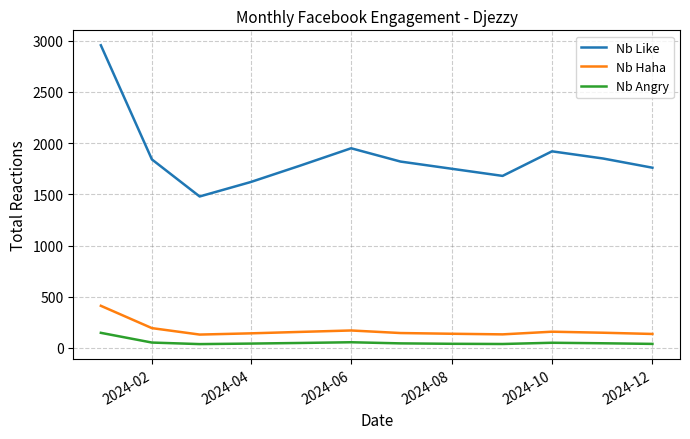

List the series in order of their peak value, lowest first.

Nb Angry, Nb Haha, Nb Like